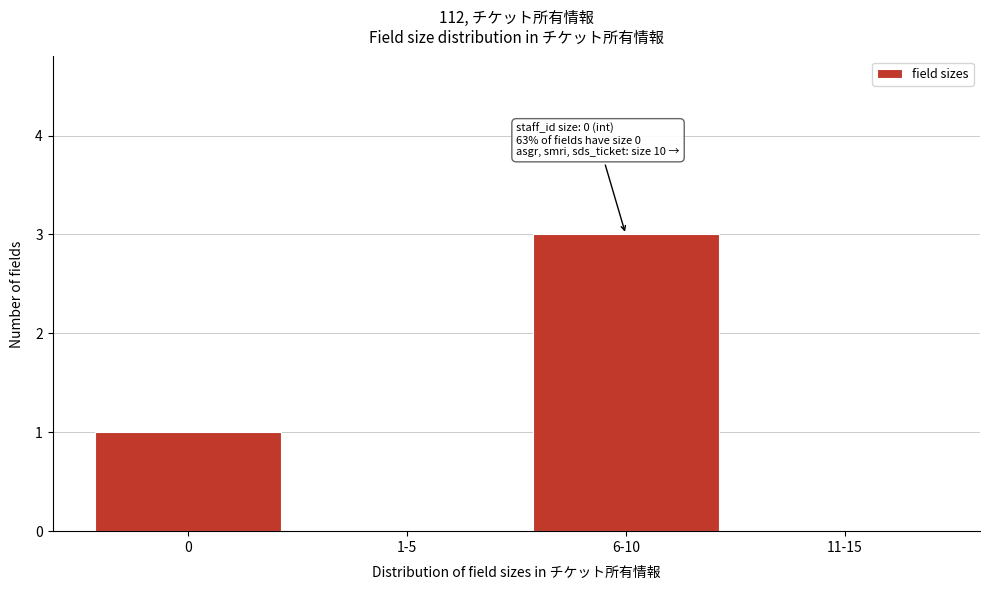

What is the greatest value displayed?

3